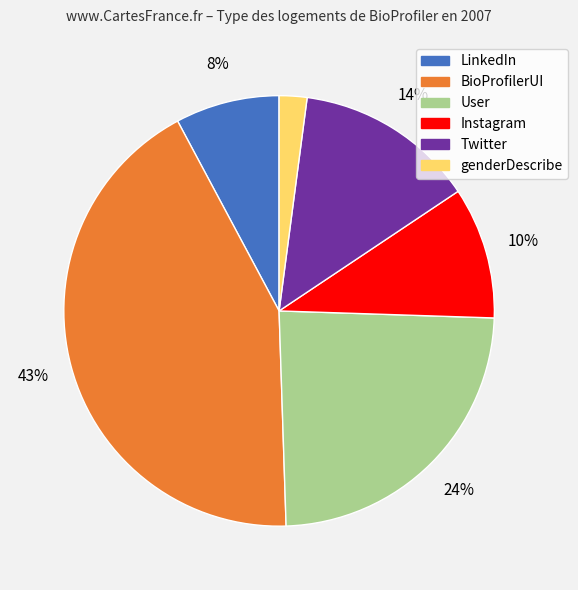

Is BioProfilerUI the majority of the pie?

No